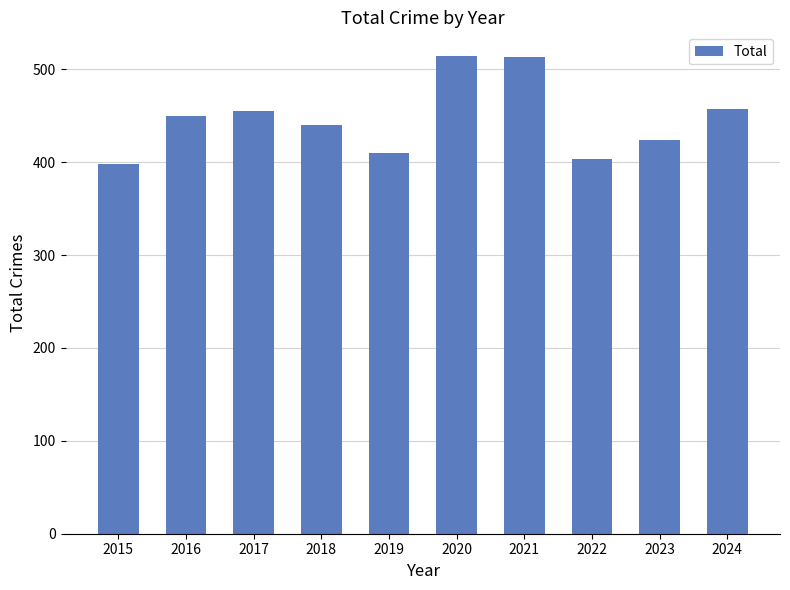

What is the smallest value displayed?

398